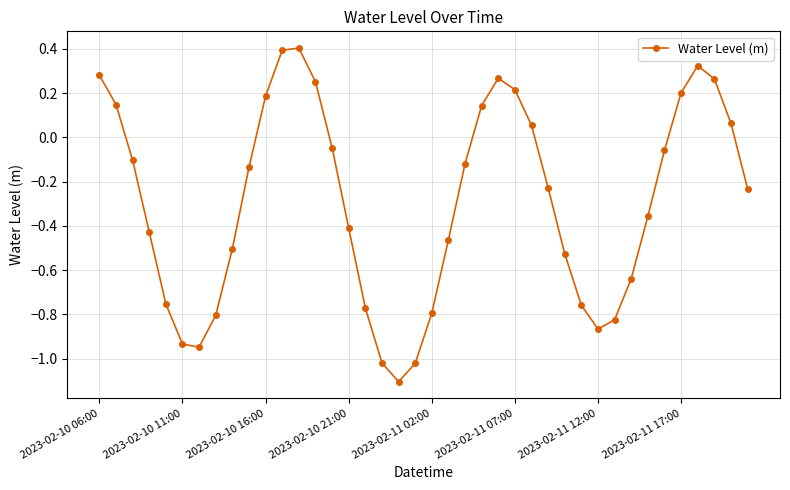

What is the greatest value displayed?

0.4